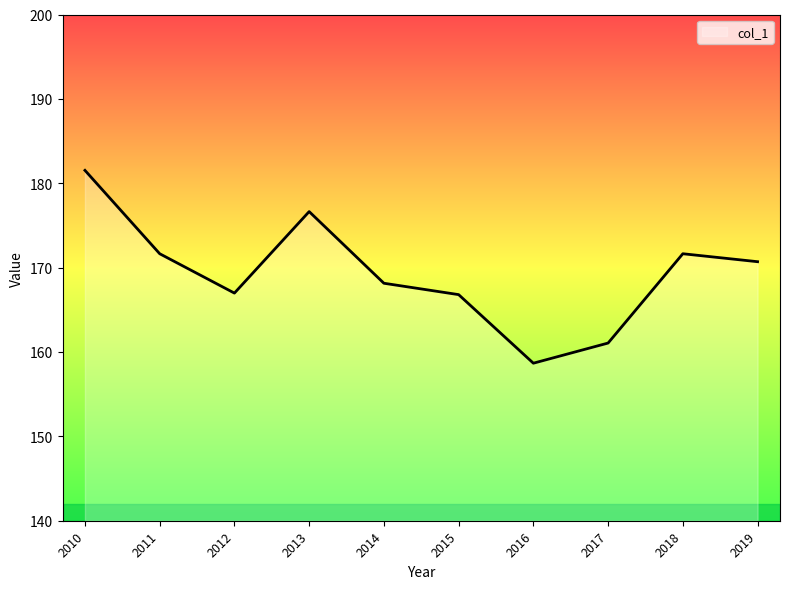

Where does the data first go above 170?

2010